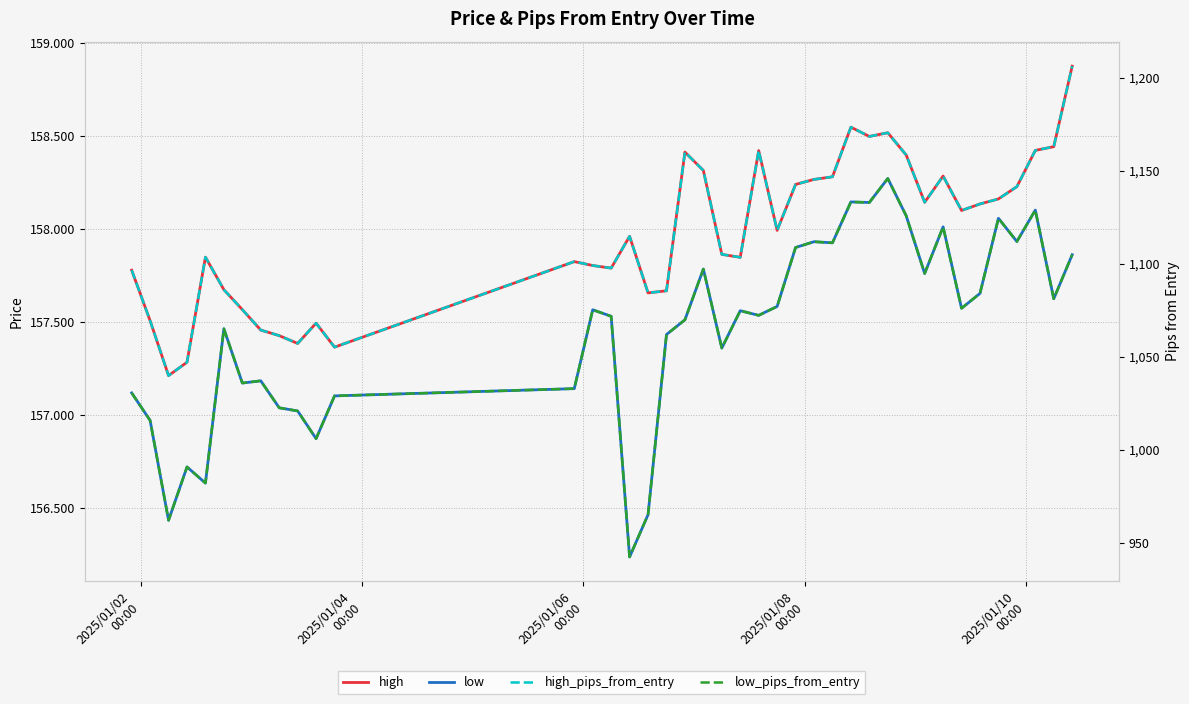

The value of high at 24 is 109.8. True or false?

False